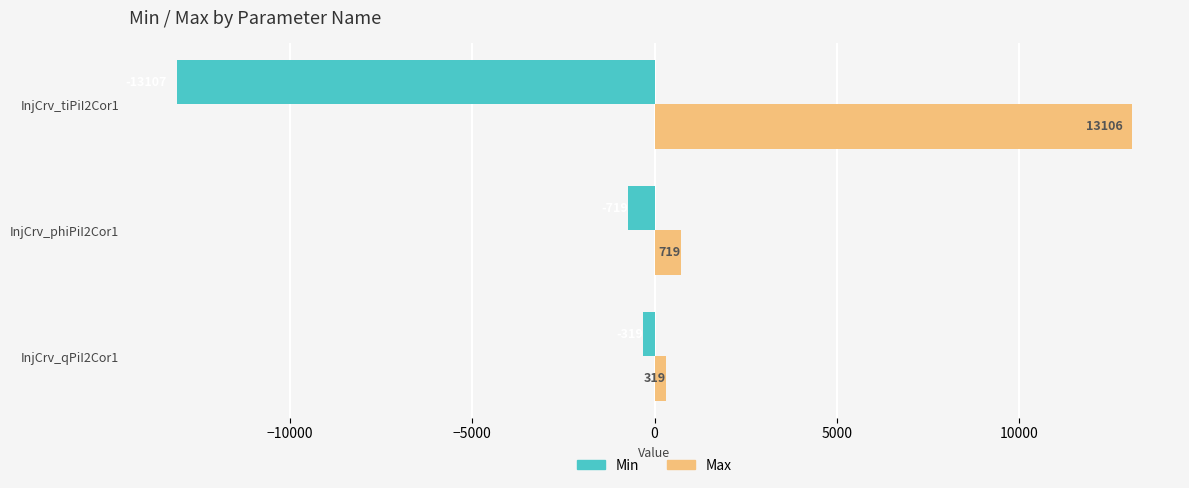

Where is Min nearest to the value -6713?

InjCrv_phiPiI2Cor1